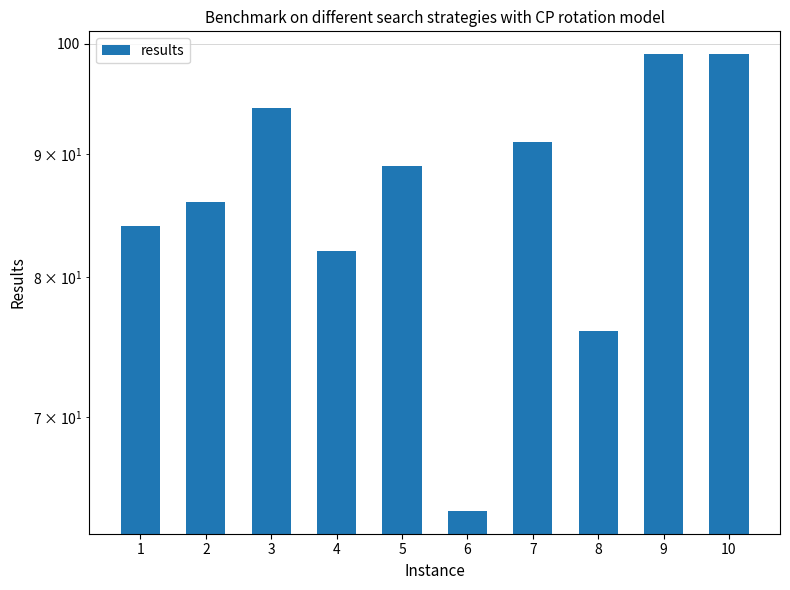

Which has a higher value, 5 or 3?

3